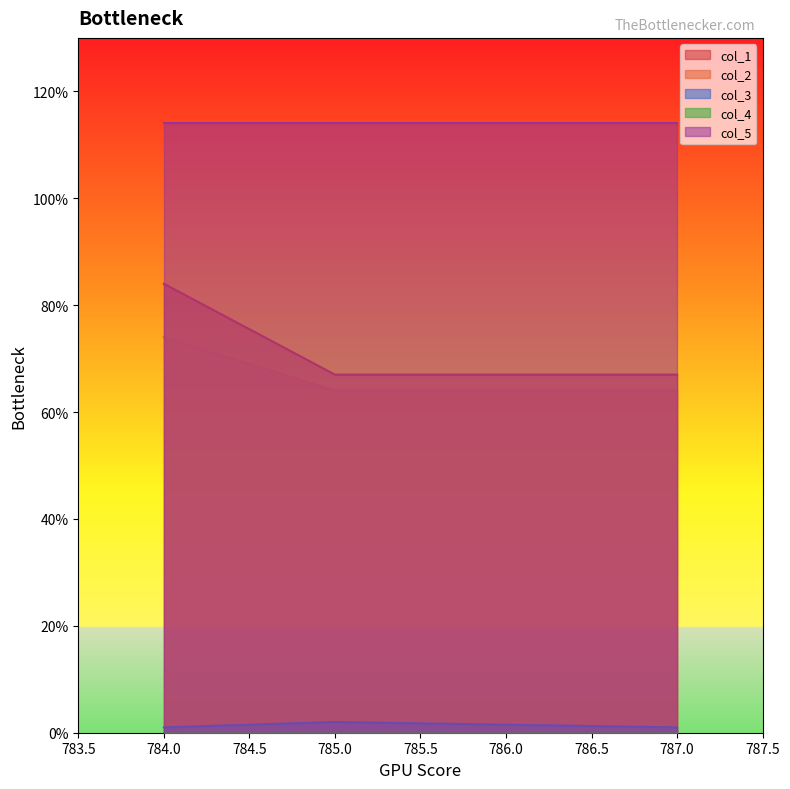

Is the value of col_3 at 784.0 greater than the value of col_1 at 784.0?

No